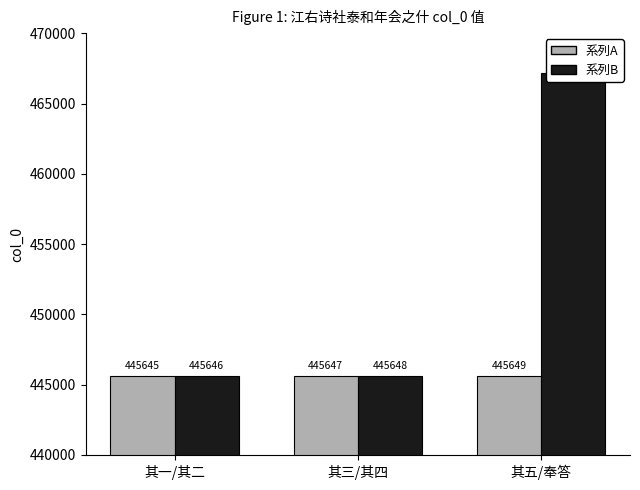

Reading left to right, extract all data points from this chart.

系列A: 445645	445647	445649
系列B: 445646	445648	467180